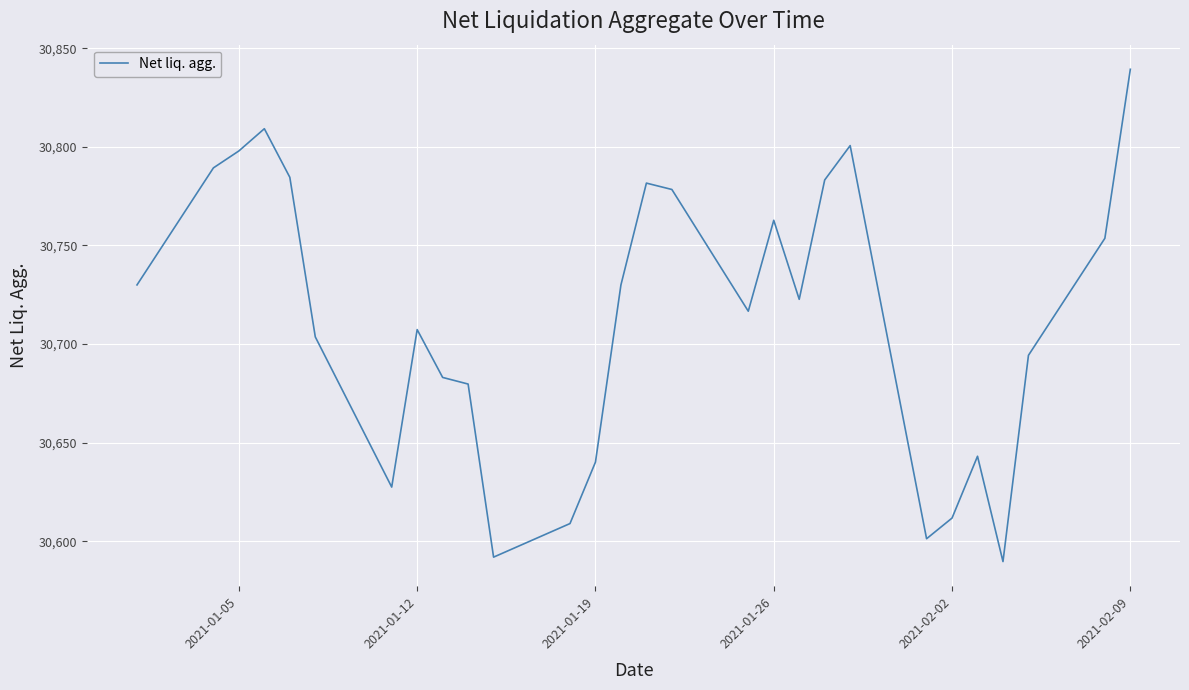

How many lines are shown in the chart?

1